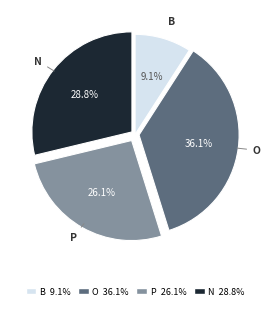

What portion of the pie excludes P?

73.9%